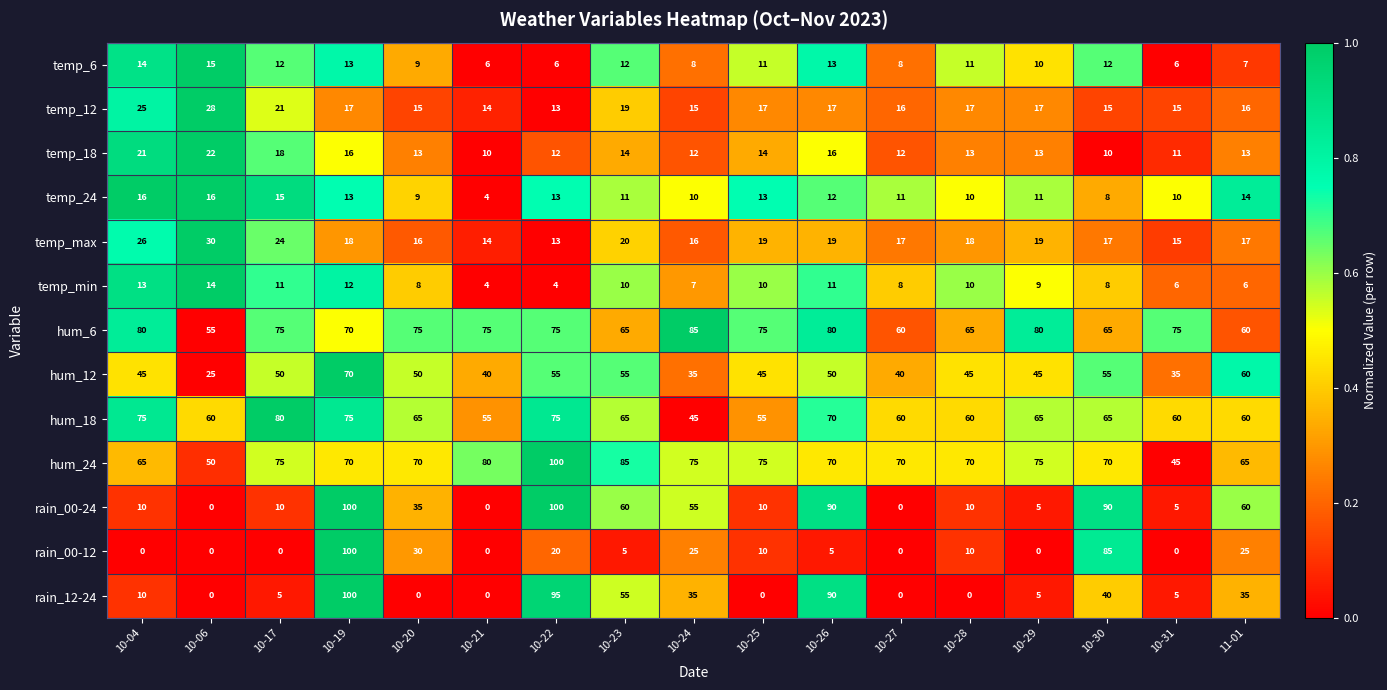

What is the total value across all series at 10-29?

354